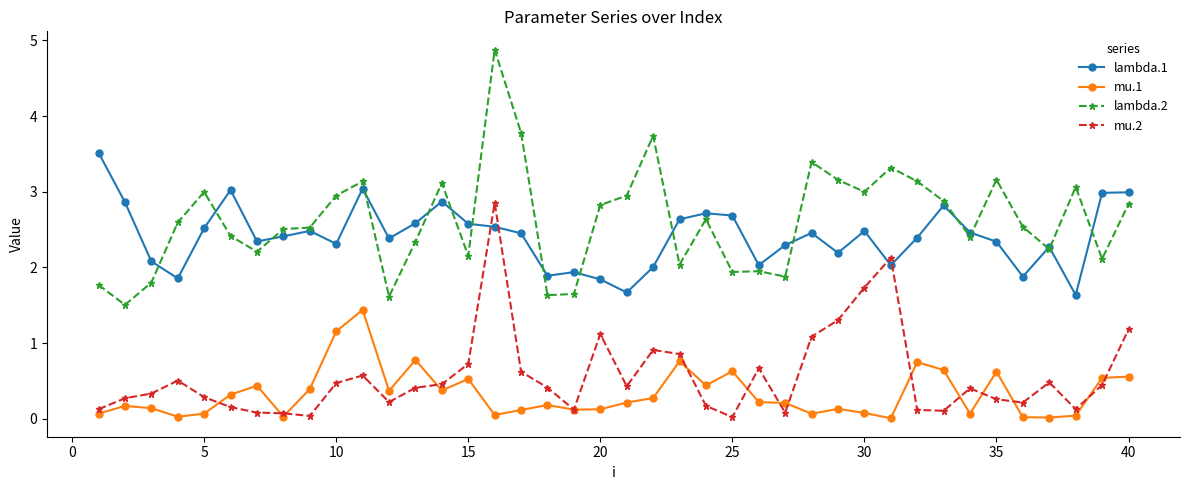

At how many categories does at least one series exceed 1?

40